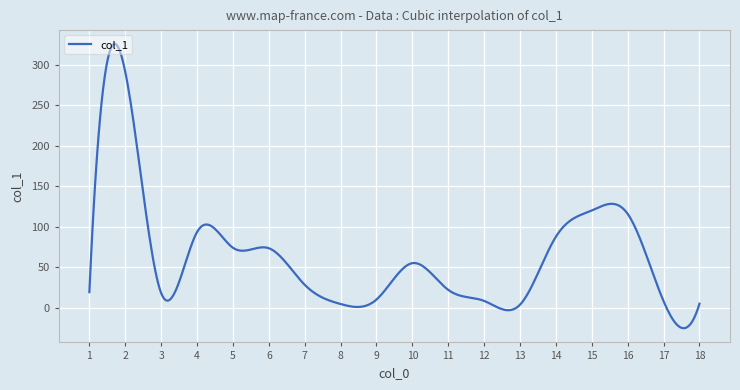

What is the difference between the maximum and minimum values?

350.7